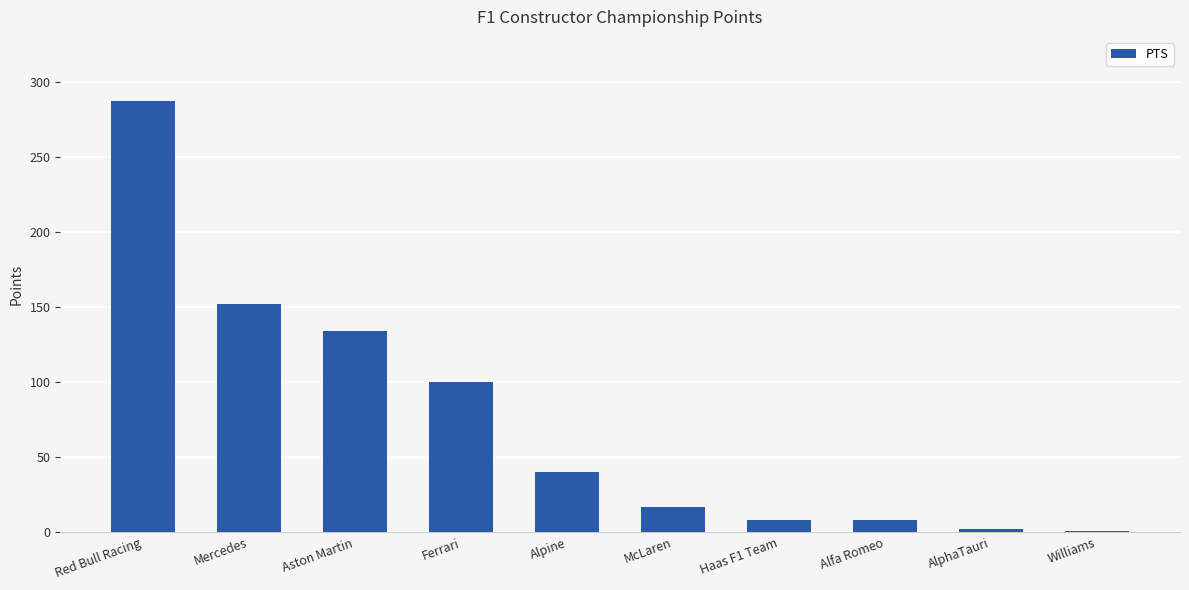

What is the value of the 1st bar from the left?

287